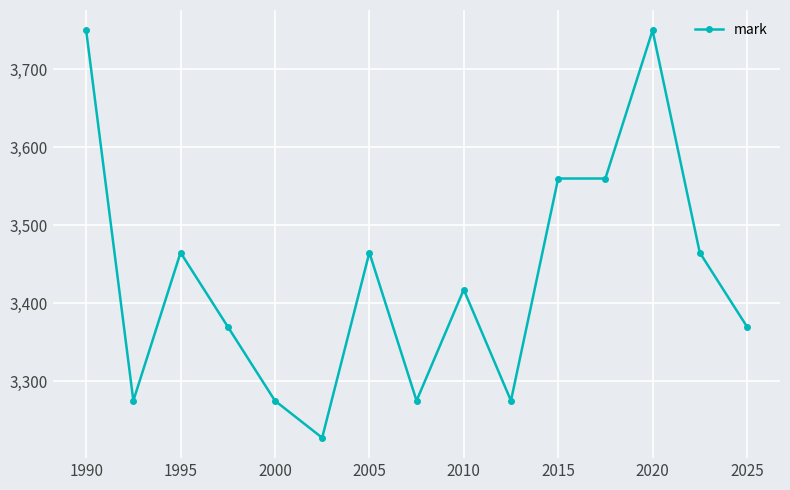

How many data points are above 3417?

8